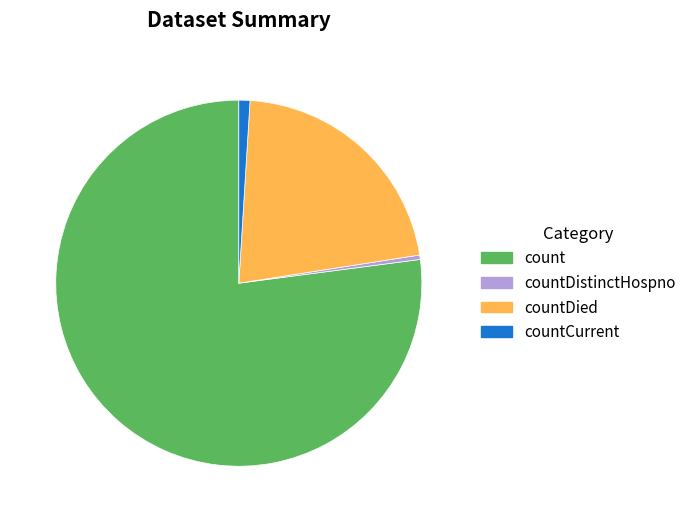

Rank the categories by value from highest to lowest.

count, countDied, countCurrent, countDistinctHospno